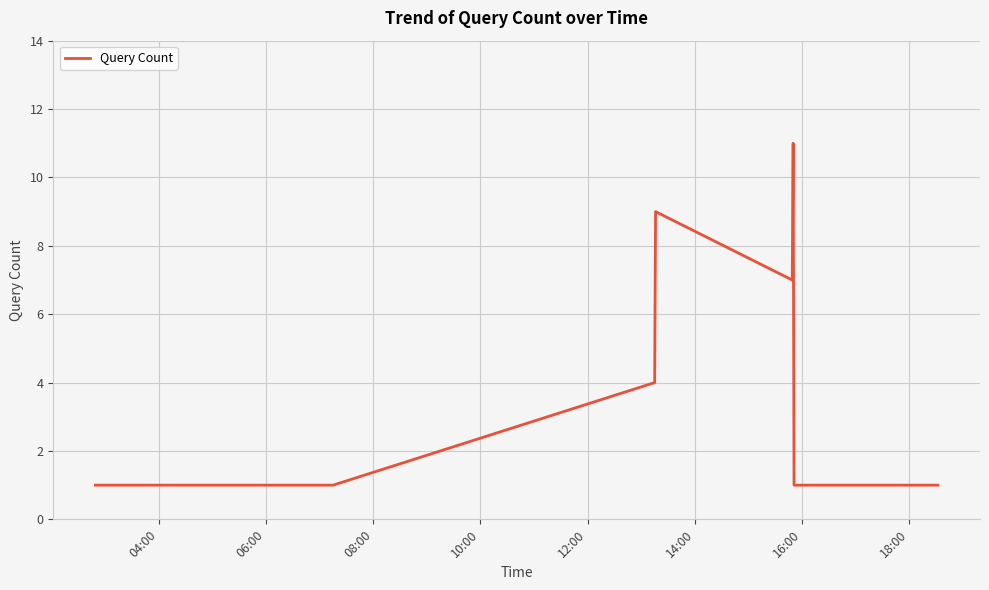

What is the sum of all values?

35